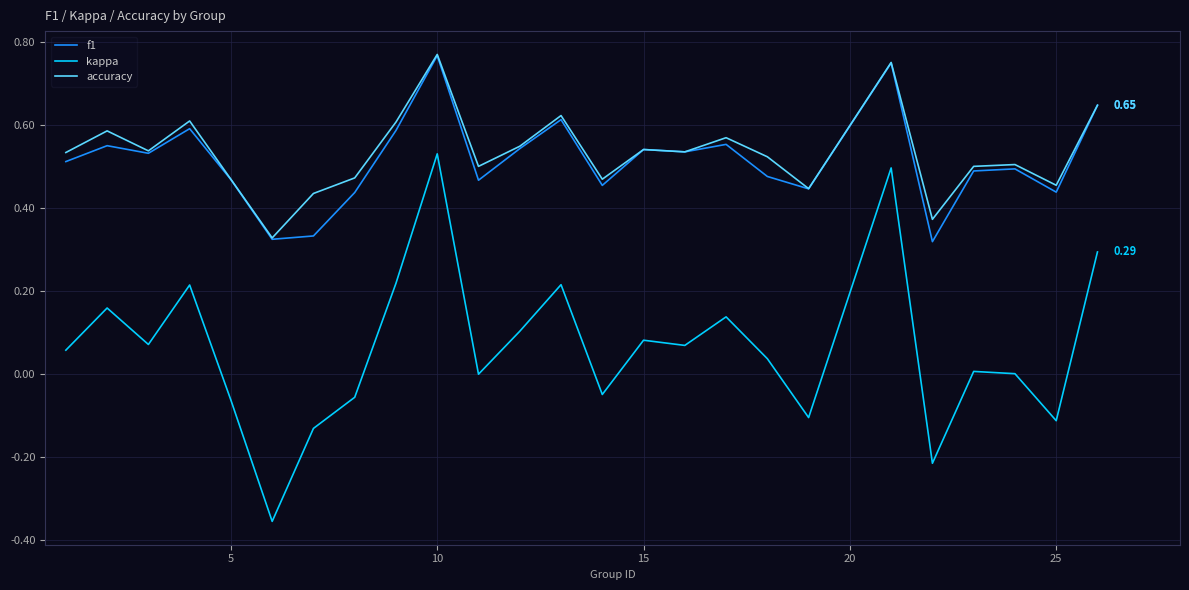

True or false: f1 and kappa cross at least once.

False